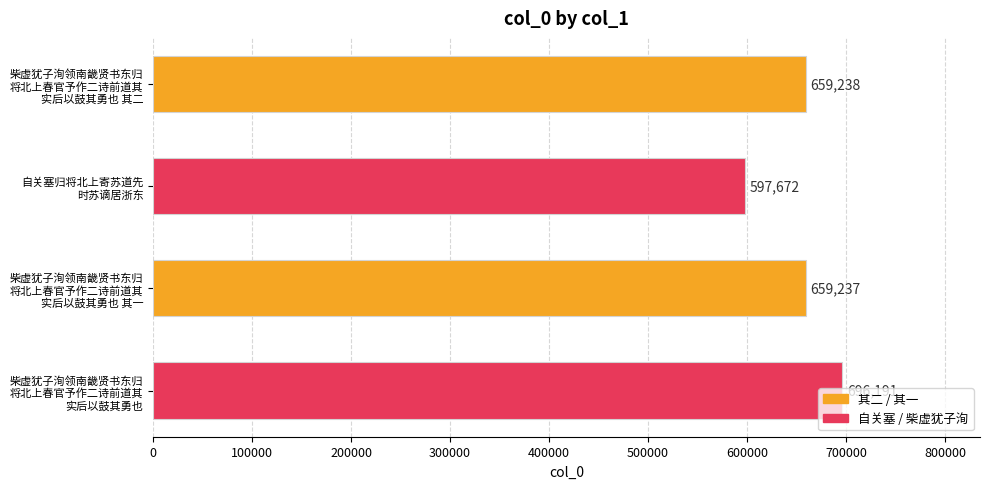

What is the maximum value shown in the chart?

696191